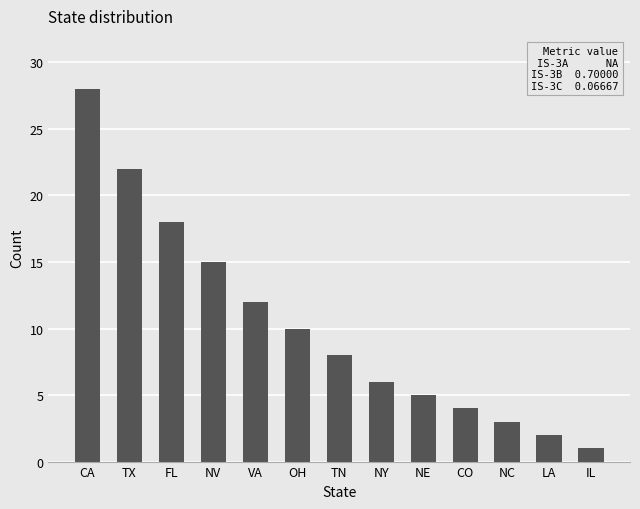

The value at FL is 8. True or false?

False